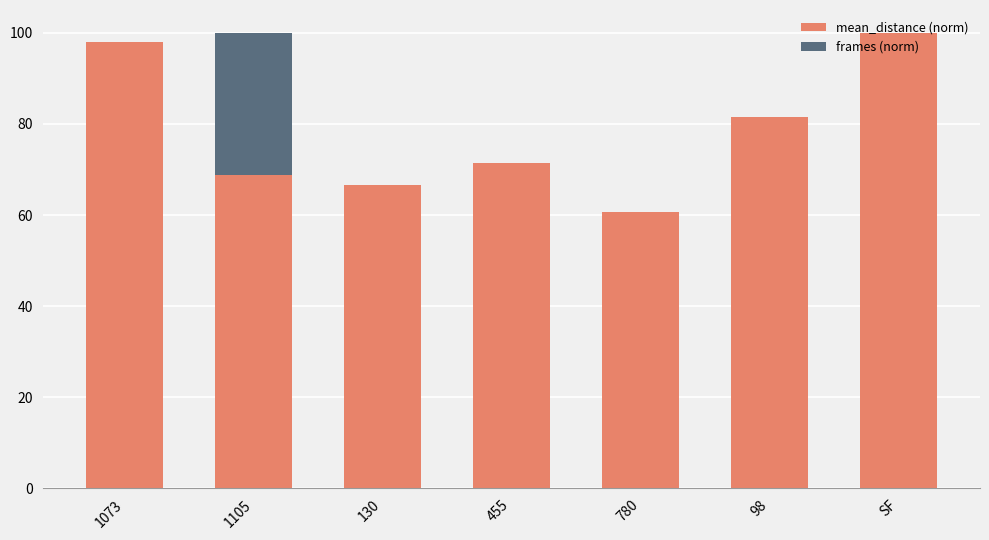

What is the total value across all series at SF?

100.0